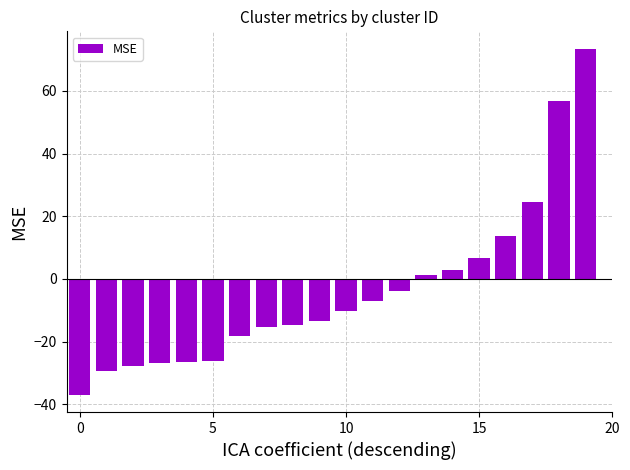

What is the average value?

-3.9